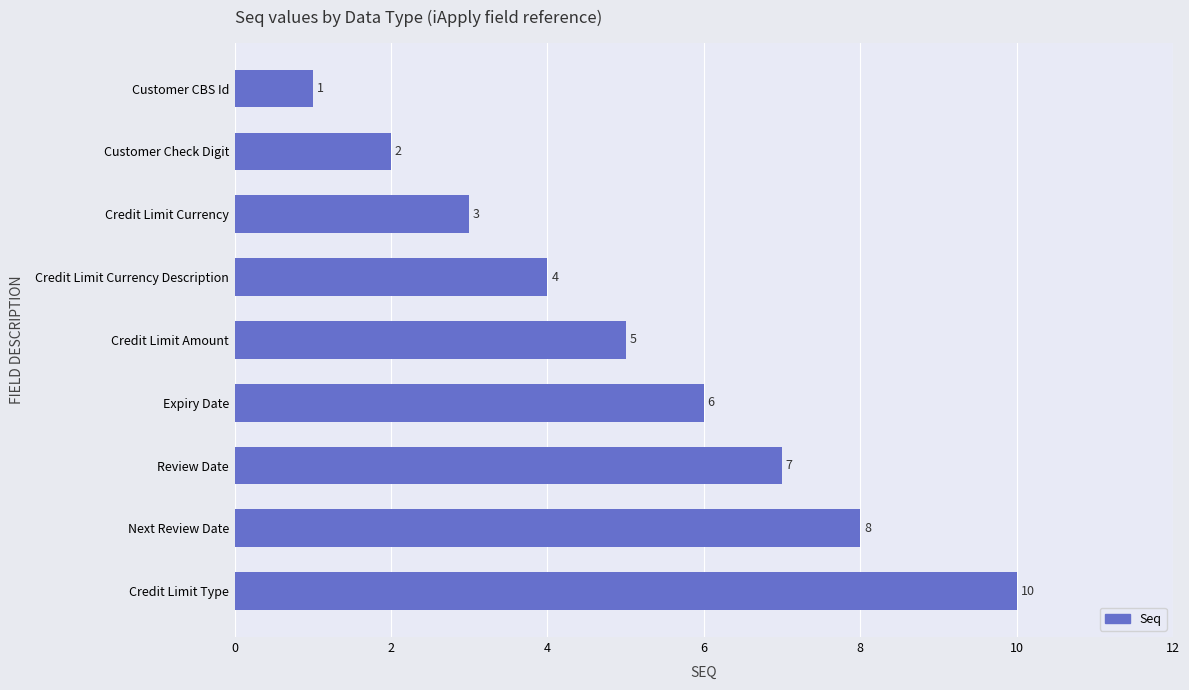

Reading bottom to top, list all the values displayed in this chart.

10	8	7	6	5	4	3	2	1